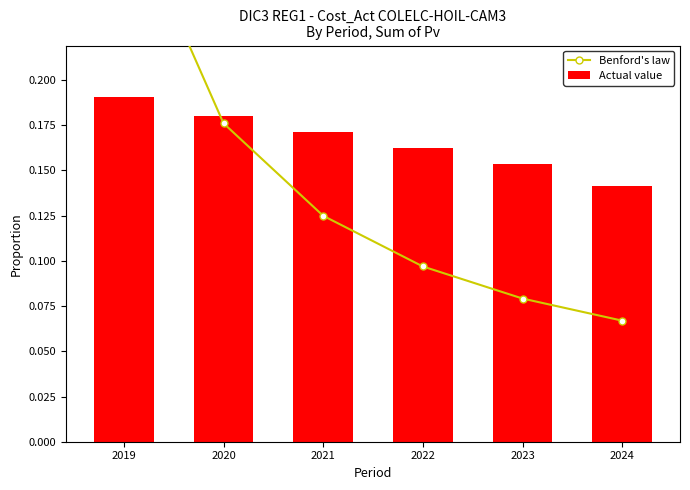

What is the total value across all series at 2023?

0.2